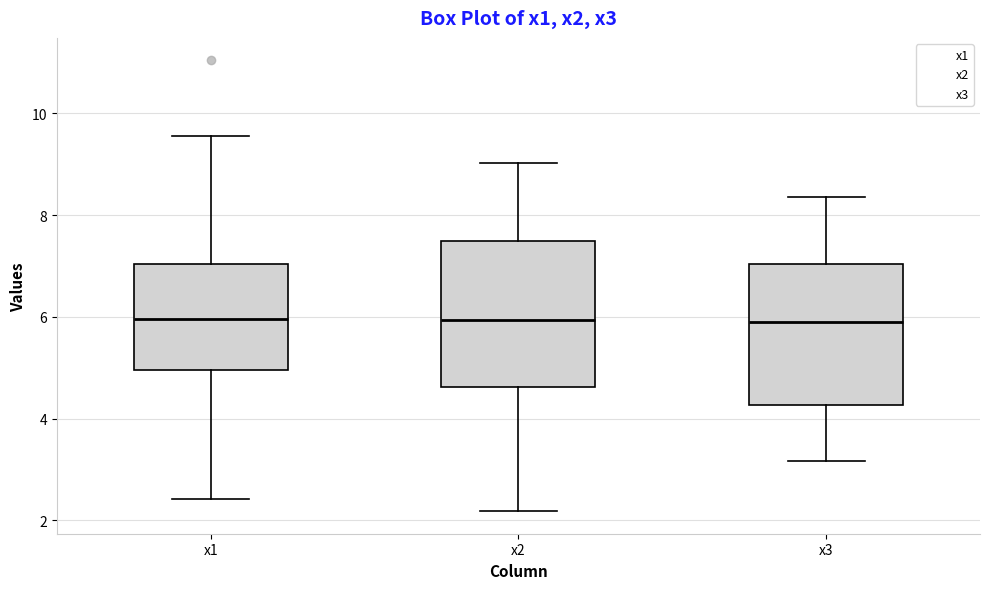

Where does the median line of the box for x3 sit on the y-axis? The values are not printed on the chart, so give them approximately, as read against the axis.

5.8